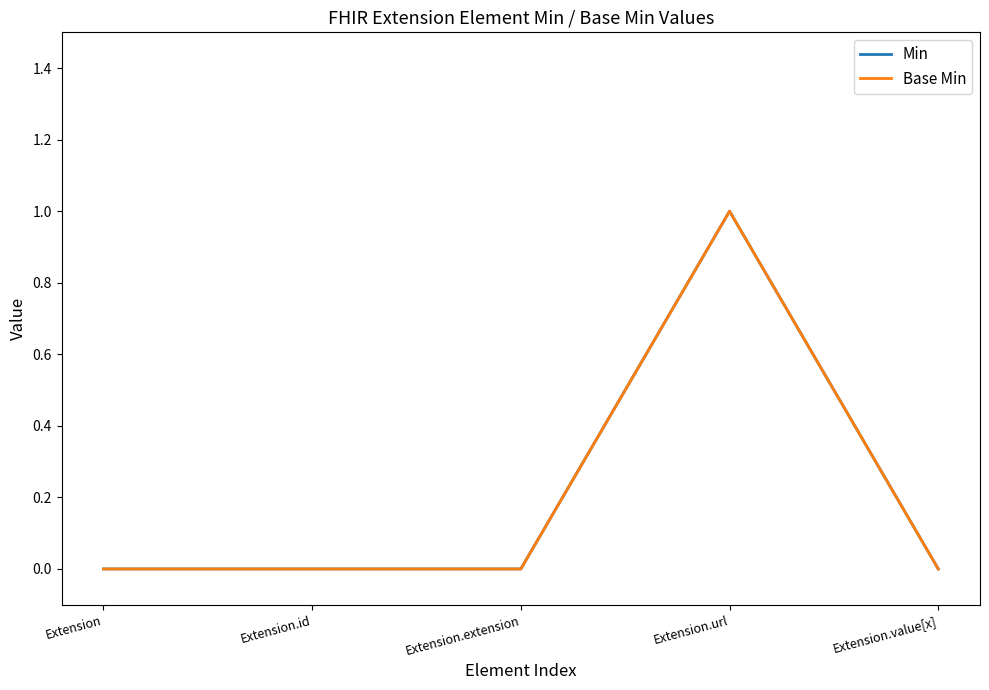

How many lines are shown in the chart?

2